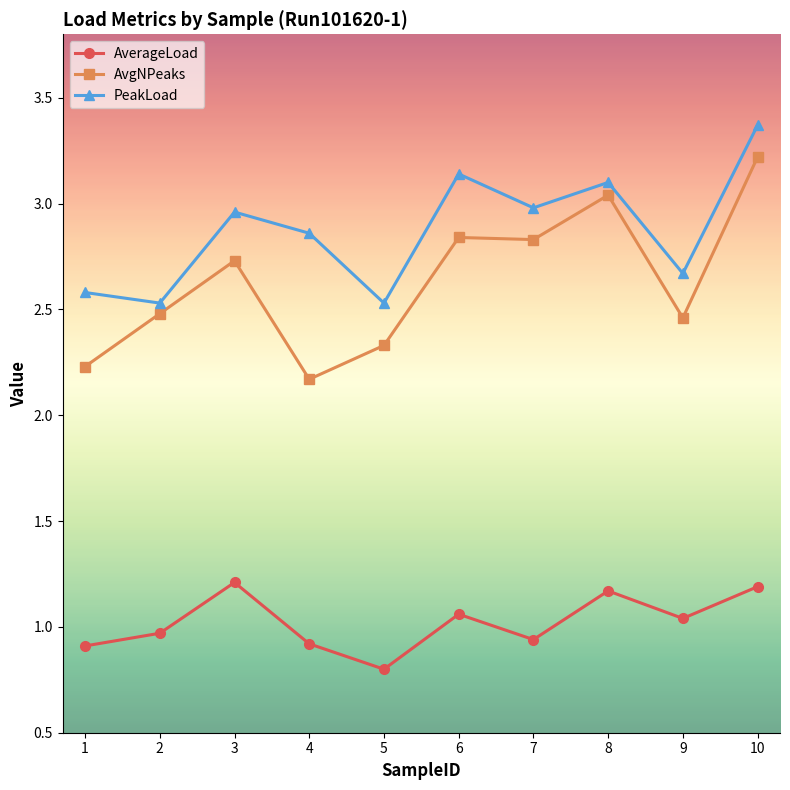

What is the maximum value for AvgNPeaks?

3.2